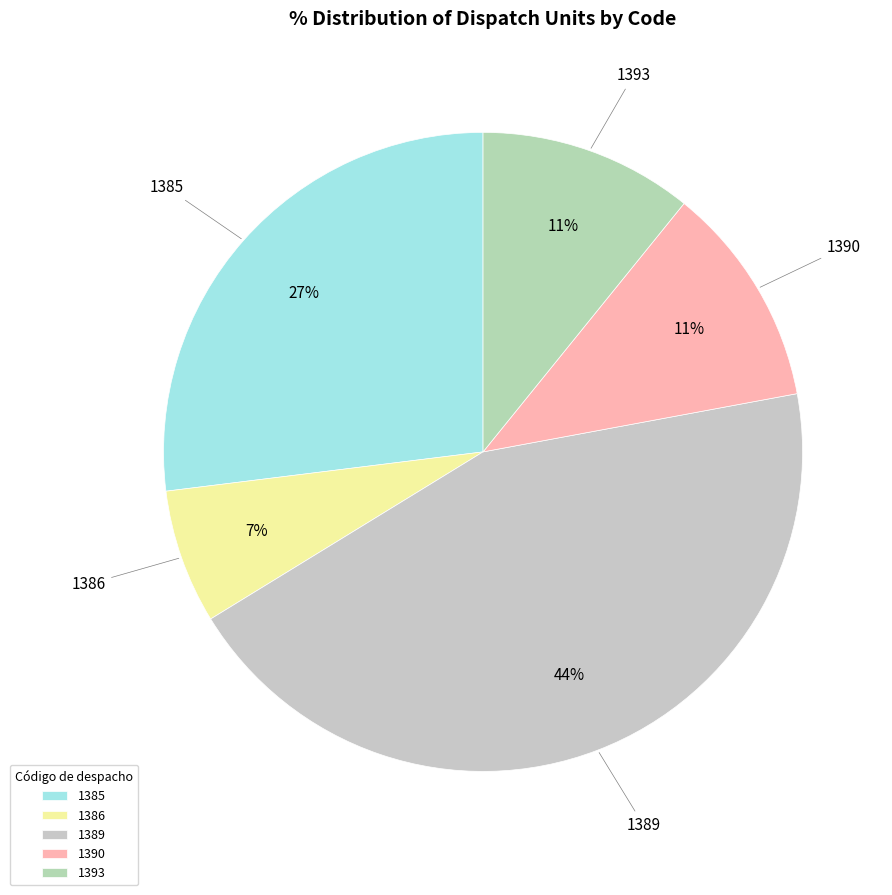

The 1386 slice represents 7% of the pie. True or false?

True